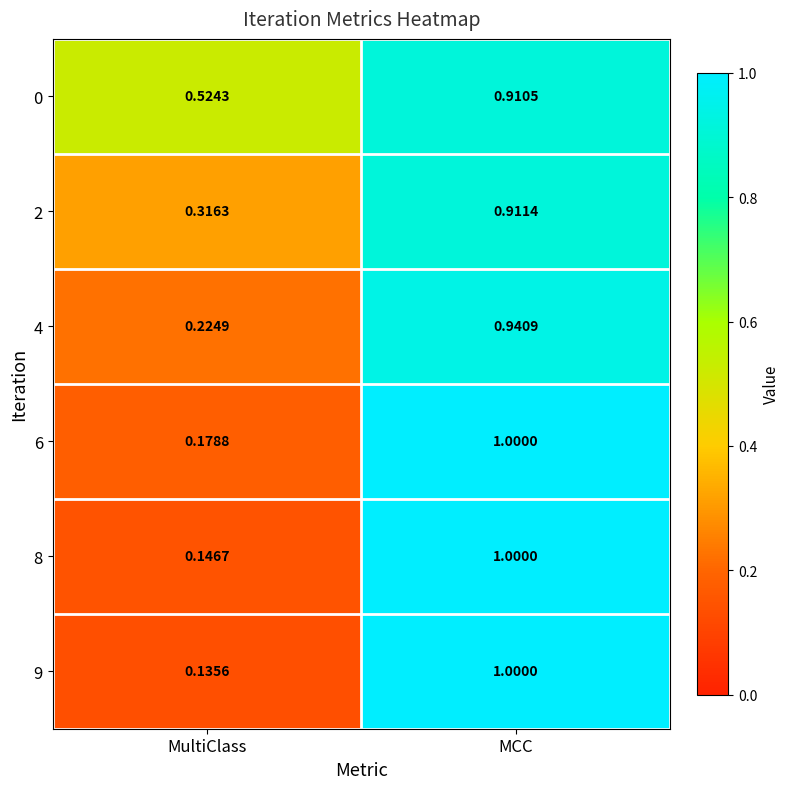

Is the value of 6 at MCC greater than the value of 2 at MCC?

Yes